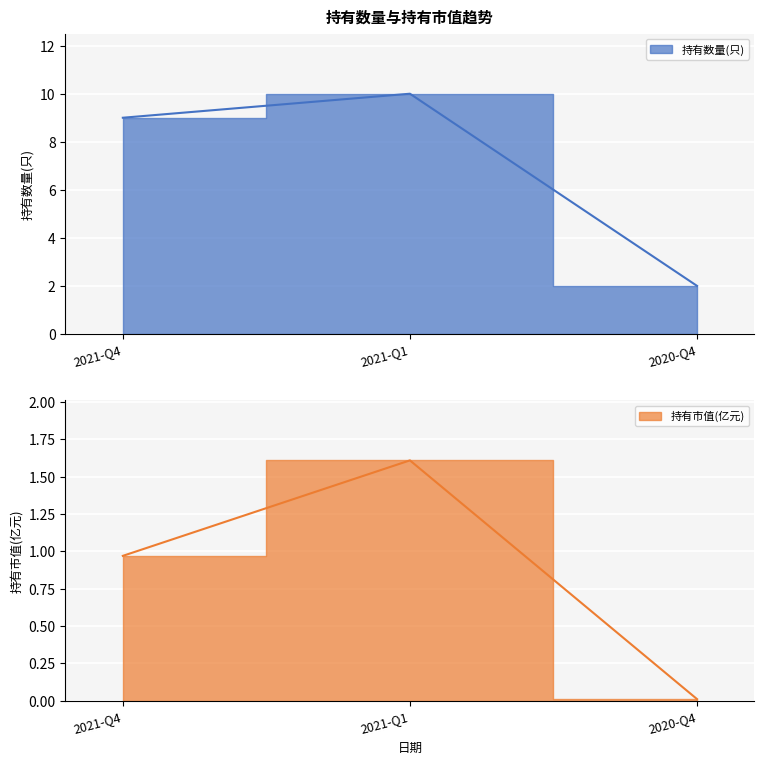

Rank the series by their maximum value, from highest to lowest.

持有数量(只), 持有市值(亿元)